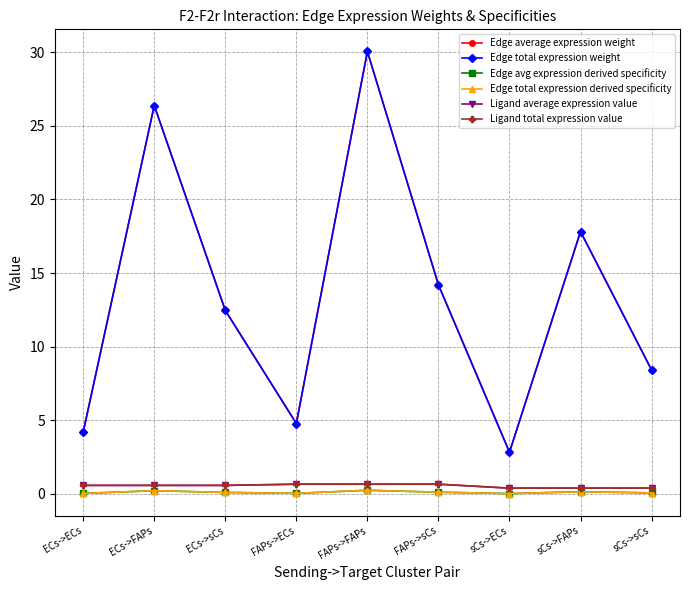

Which category has the highest value across all series?

FAPs->FAPs